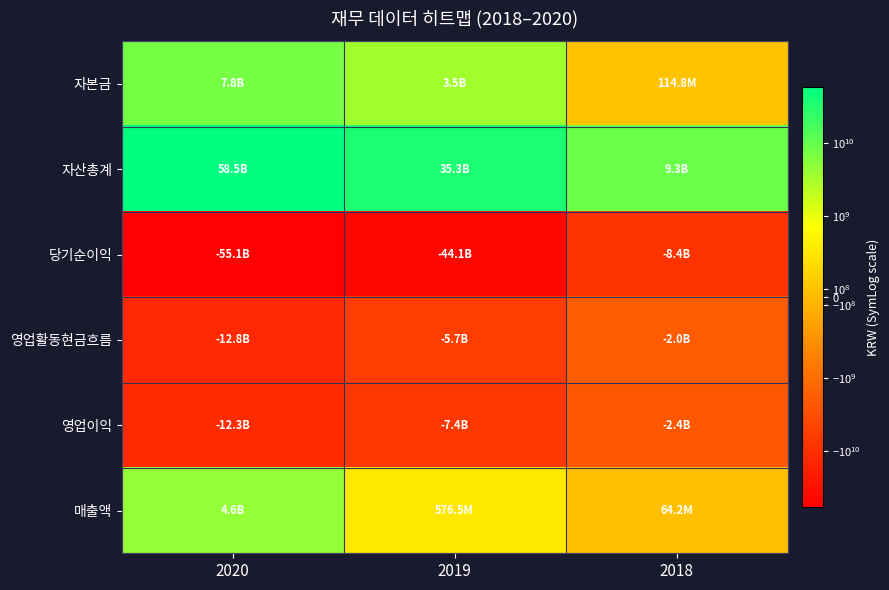

What is the total value across all series at 2020?

-9300090741